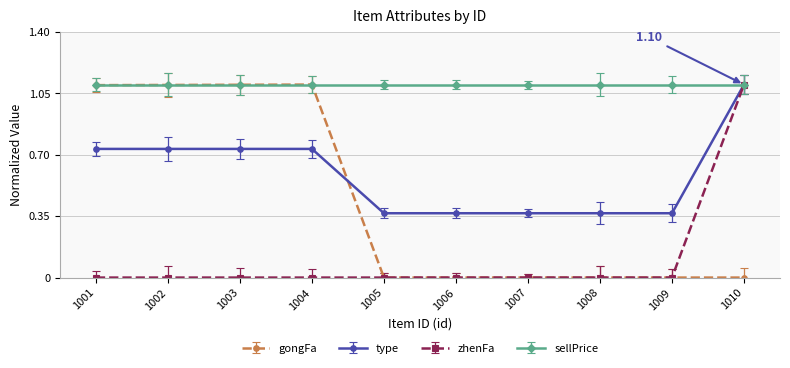

What is the total value across all series at 1009?

1.5